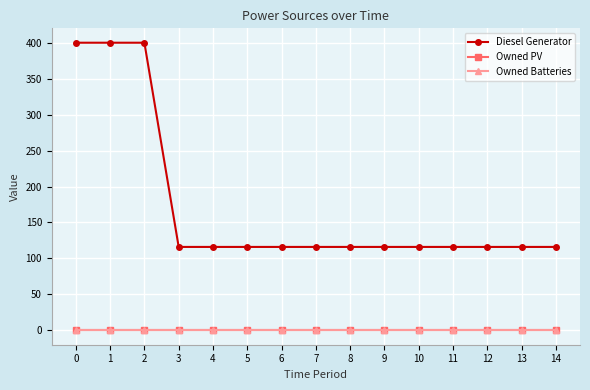

How many lines are shown in the chart?

3